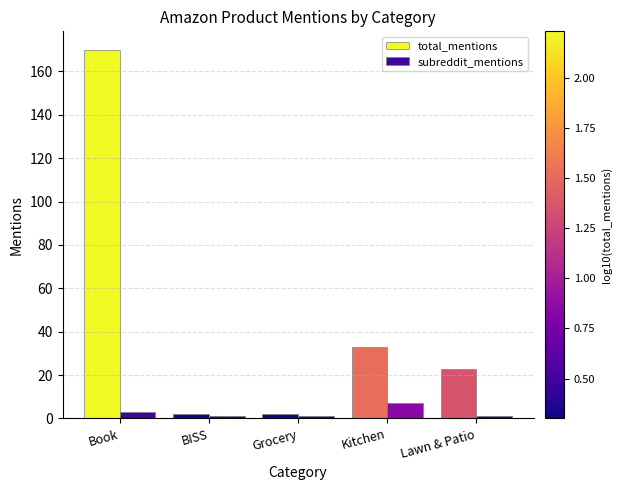

Reading left to right, what are all the values shown in this chart?

total_mentions: 170	2	2	33	23
subreddit_mentions: 3	1	1	7	1